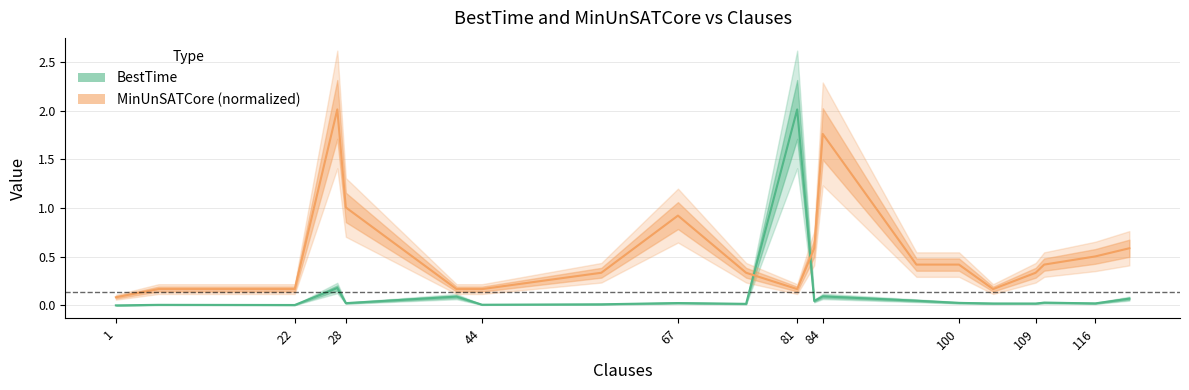

What is the value of the MinUnSATCore point at the 5th from the left?

1.0